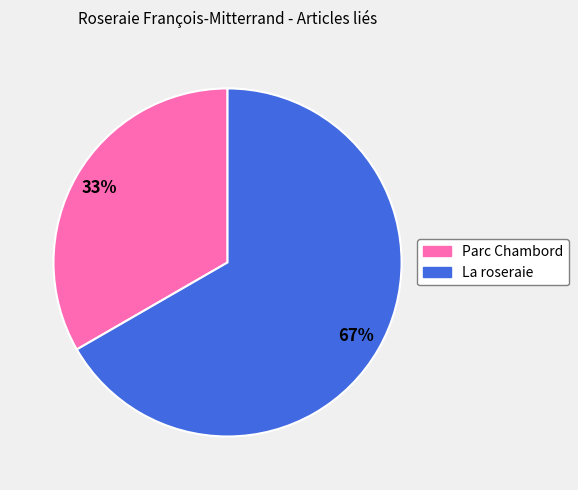

To the nearest percent, what is the average slice percentage?

50%